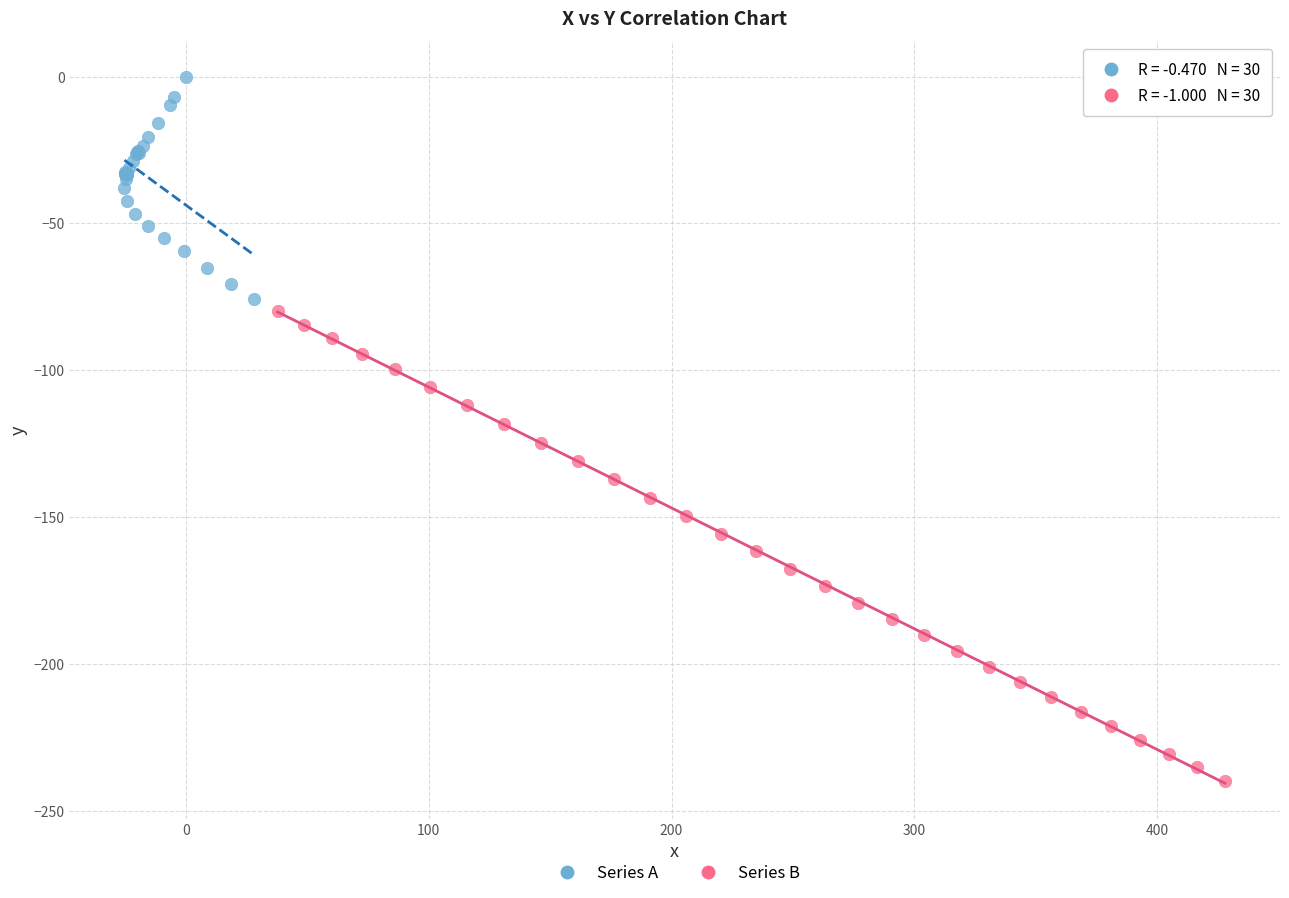

Which series contains the lowest Y value?

Series B